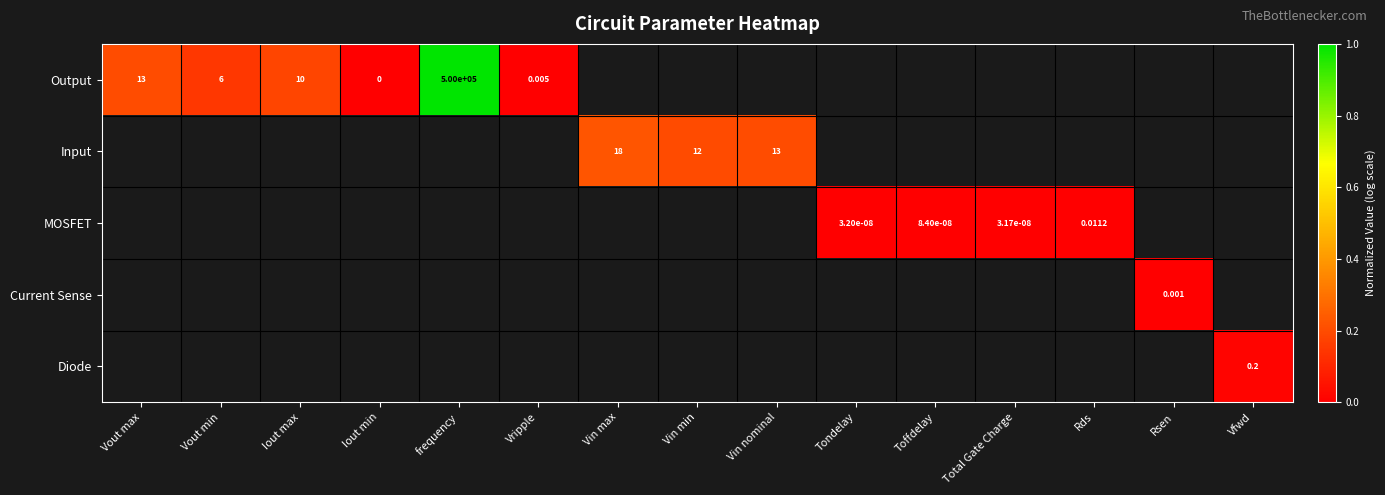

Which label corresponds to the largest value in the chart?

frequency